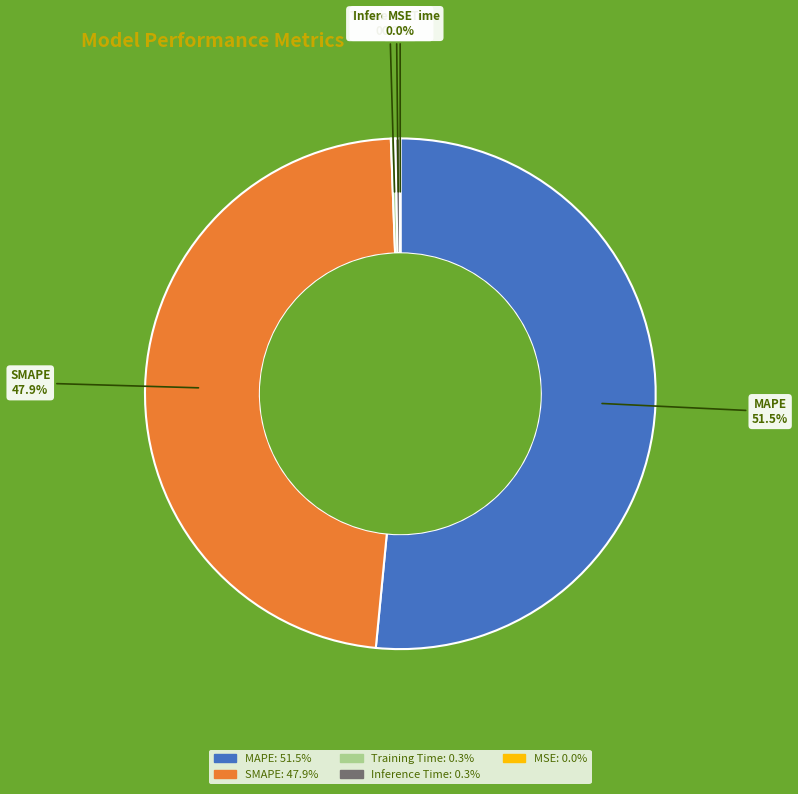

To the nearest percent, what is the average slice percentage?

20%